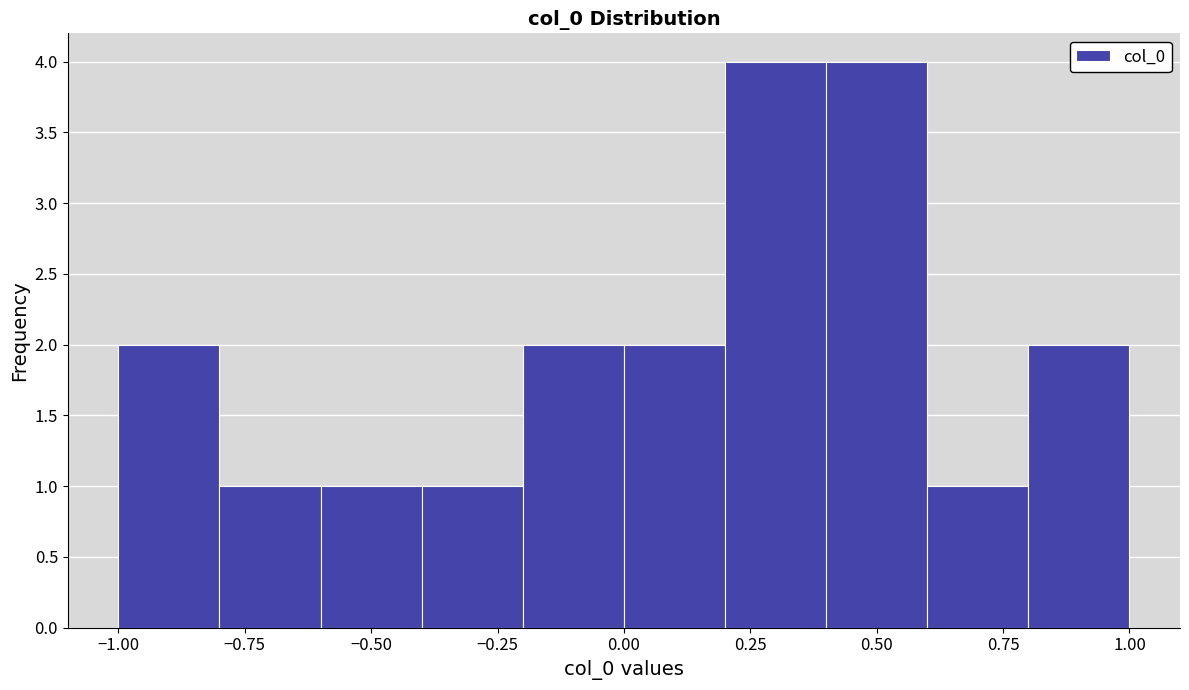

Reading left to right, list every bar in this chart as the range it spans on the x-axis followed by its height. The values are not printed on the chart, so give them approximately, as read against the axis.

-1.0 to -0.8: 2
-0.8 to -0.6: 1
-0.6 to -0.4: 1
-0.4 to -0.2: 1
-0.2 to 0.0: 2
0.0 to 0.2: 2
0.2 to 0.4: 4
0.4 to 0.6: 4
0.6 to 0.8: 1
0.8 to 1.0: 2